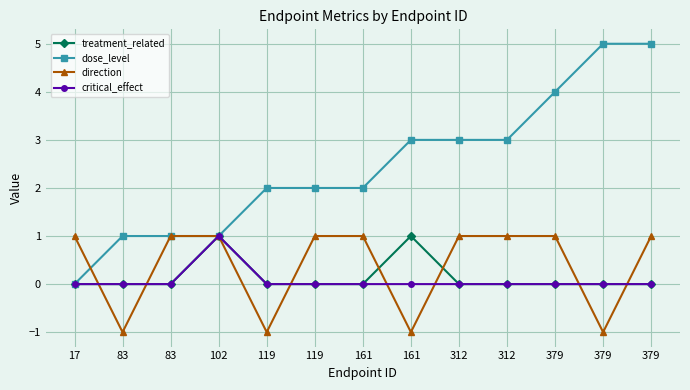

Does the chart have visible grid lines?

Yes